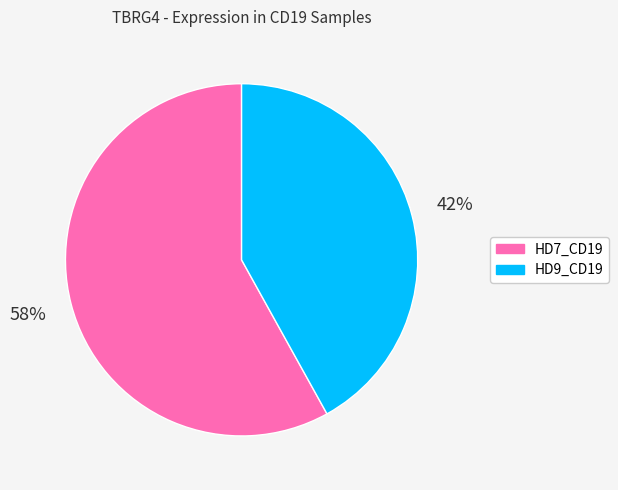

How many segments does this pie chart have?

2